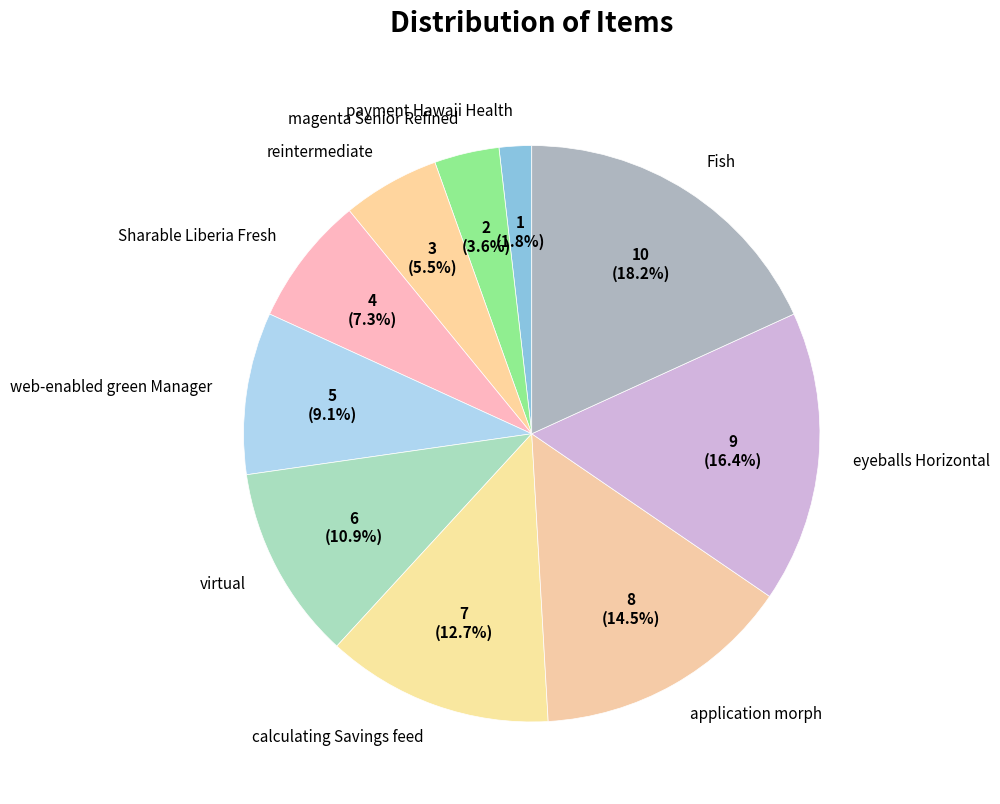

What is the ratio of the value at magenta Senior Refined to the value at Sharable Liberia Fresh?

0.5